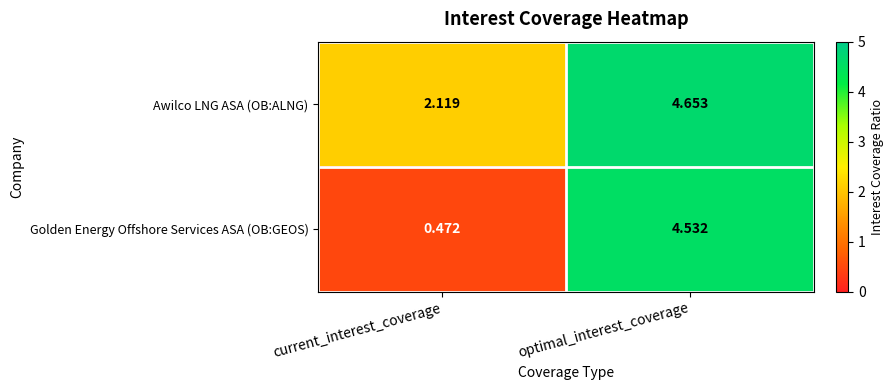

Is the value of Golden Energy Offshore Services ASA (OB:GEOS) at optimal_interest_coverage greater than the value of Awilco LNG ASA (OB:ALNG) at optimal_interest_coverage?

No